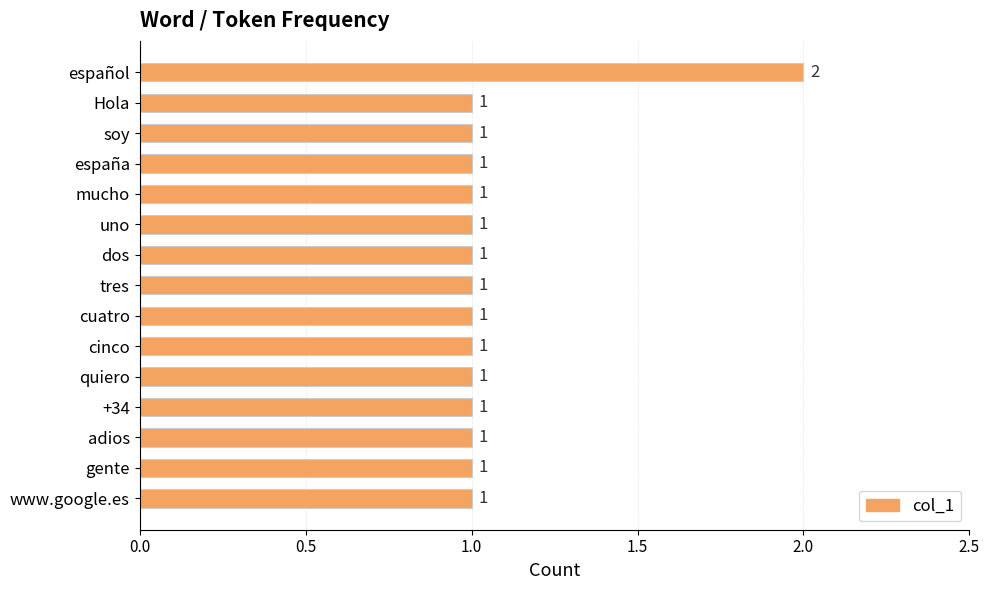

What is the smallest value displayed?

1